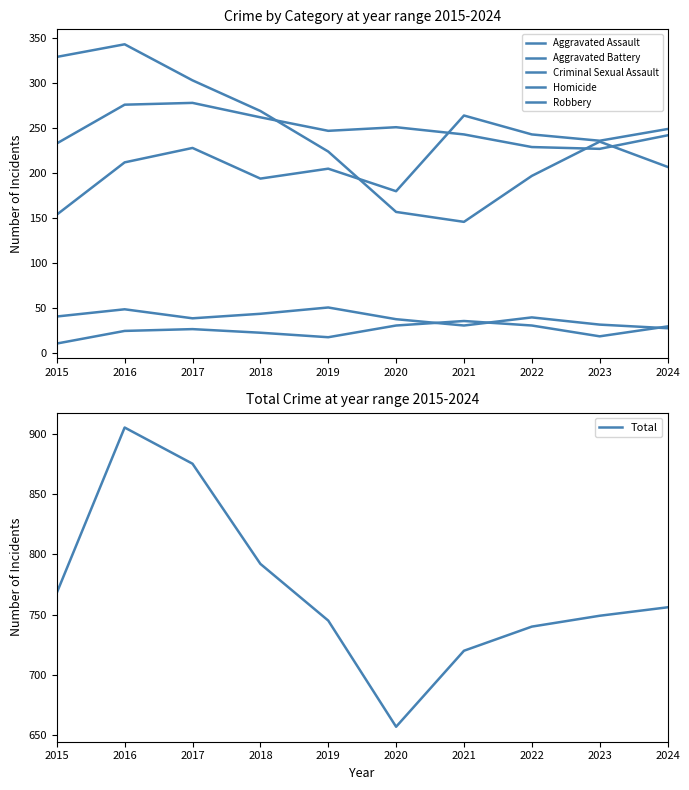

Which series has the widest spread of values?

Total